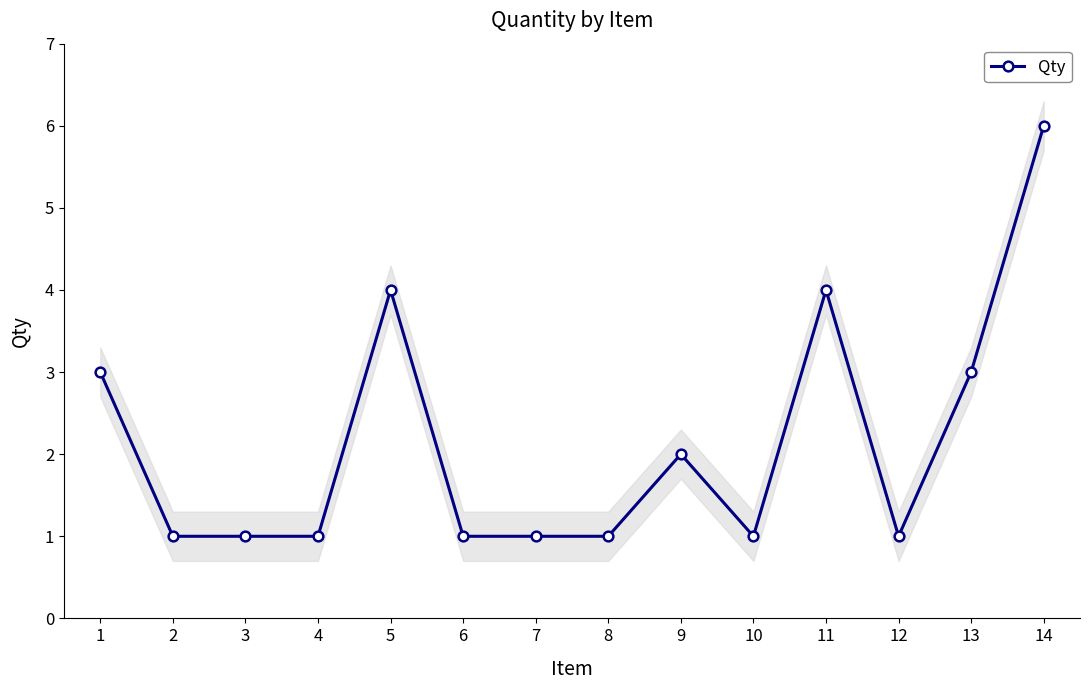

True or false: Qty has more than 1 interior local peaks.

True